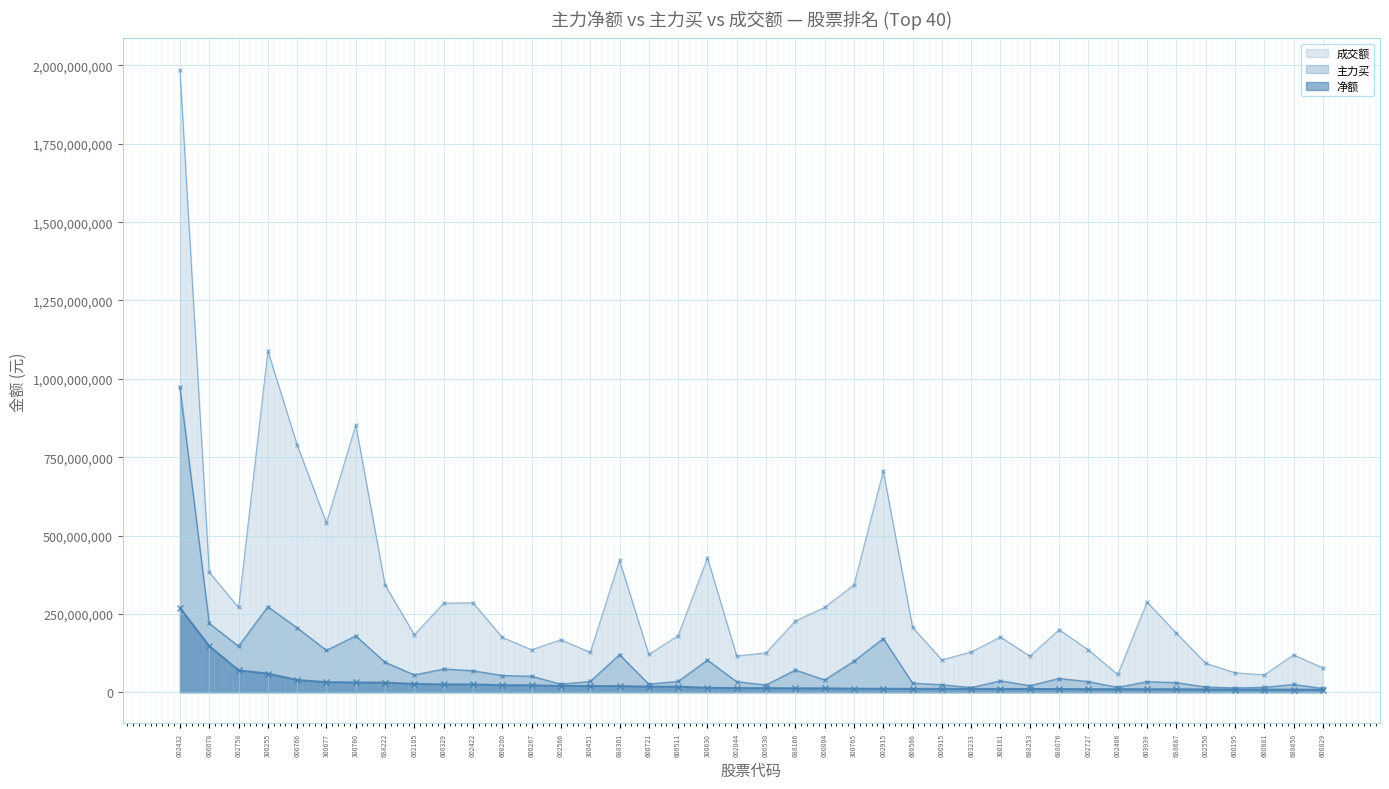

Reading left to right, transcribe all the data shown in this chart.

净额: 002432=268763954	000078=147435982	002758=69953746	300255=59527414	000766=39006119	300677=32309395	300760=31140717	688222=30848536	002105=26531413	600329=25114032	002422=25113540	600200=22511589	600267=22254846	002566=20268145	300451=19832818	688301=19651551	600721=17913621	600511=17830682	300630=14348191	002044=13275472	000530=13216910	688166=12600387	000004=12543333	300765=11313382	002915=11228308	600566=10898401	000915=10812403	603233=10787145	300181=10554350	688253=10495223	688076=10206741	002727=9990992	002486=9835444	603939=9729269	688687=9605201	002550=9029119	600195=8523729	600881=8460183	688658=8445296	600829=7971410
主力买: 002432=972569078	000078=219822766	002758=146956218	300255=272761703	000766=205212340	300677=133711711	300760=179661962	688222=95603321	002105=55071263	600329=74013826	002422=68308818	600200=53309438	600267=50826314	002566=25694768	300451=34267092	688301=119859456	600721=25897293	600511=34559086	300630=102504377	002044=33426798	000530=23162693	688166=70774907	000004=39286589	300765=99116814	002915=171320015	600566=28813747	000915=23787096	603233=14777554	300181=36315431	688253=20863954	688076=43742526	002727=33590819	002486=15469423	603939=33561932	688687=30657894	002550=16509603	600195=13693815	600881=15630583	688658=24730445	600829=11983593
成交额: 002432=1986857788	000078=383015861	002758=270530925	300255=1089206095	000766=789263310	300677=540926866	300760=853129312	688222=342653686	002105=183406880	600329=284196648	002422=285446190	600200=175112458	600267=135387967	002566=167631565	300451=127166123	688301=420670446	600721=120834373	600511=180643945	300630=428943550	002044=115591861	000530=125705532	688166=227424897	000004=270724052	300765=342885213	002915=706118859	600566=207105274	000915=103302687	603233=128591087	300181=176289842	688253=115038908	688076=199629744	002727=134867148	002486=56673366	603939=287821912	688687=188885902	002550=92668575	600195=62150496	600881=55308468	688658=119234732	600829=77396500